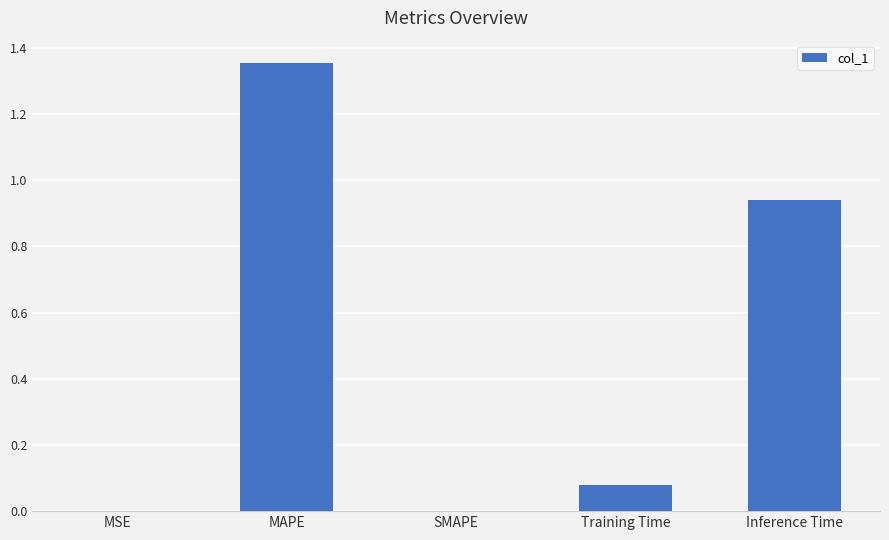

What is the sum of all values?

2.4